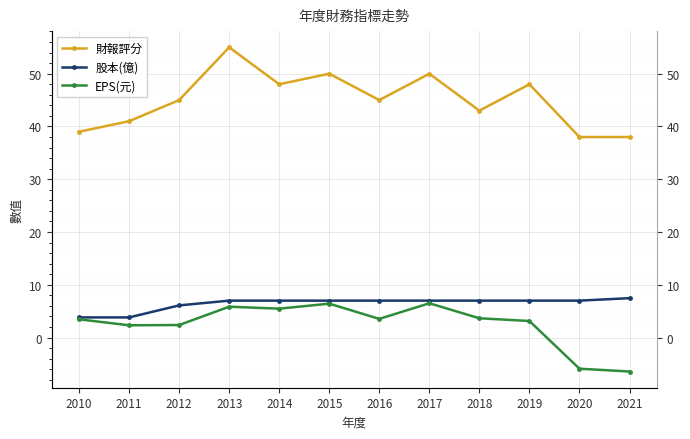

True or false: 財報評分 has more than 2 interior local peaks.

True